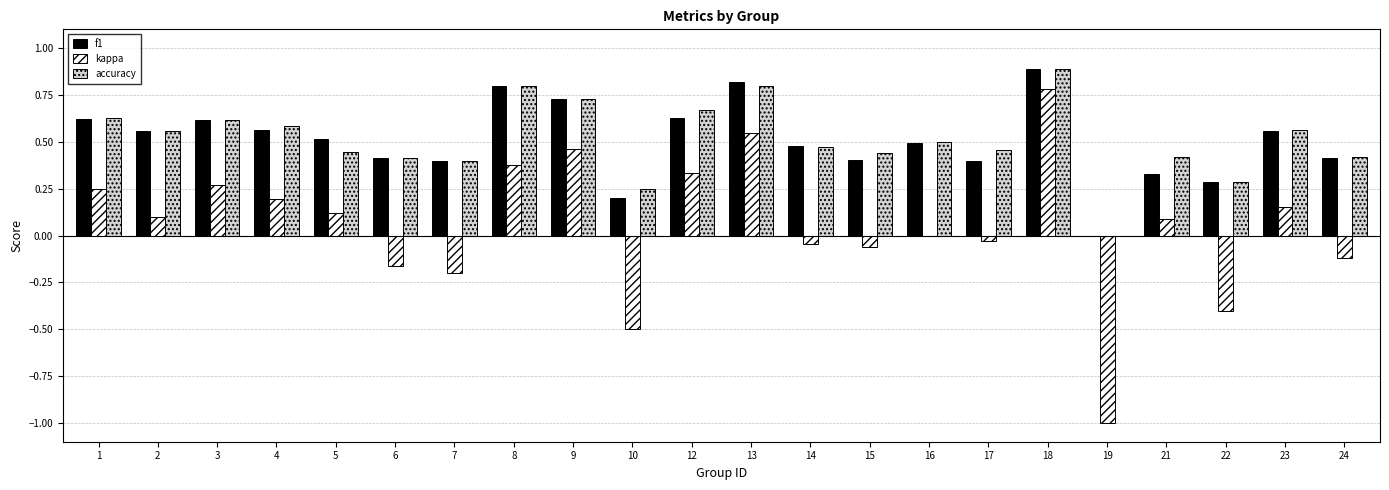

Between 15 and 22, which series saw the biggest shift?

kappa